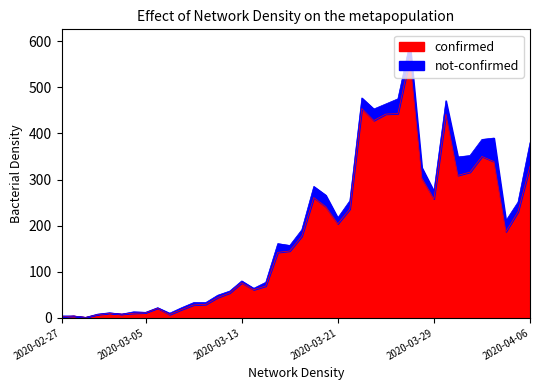

How many points are higher than both their immediate neighbors (excluding endpoints)?

9